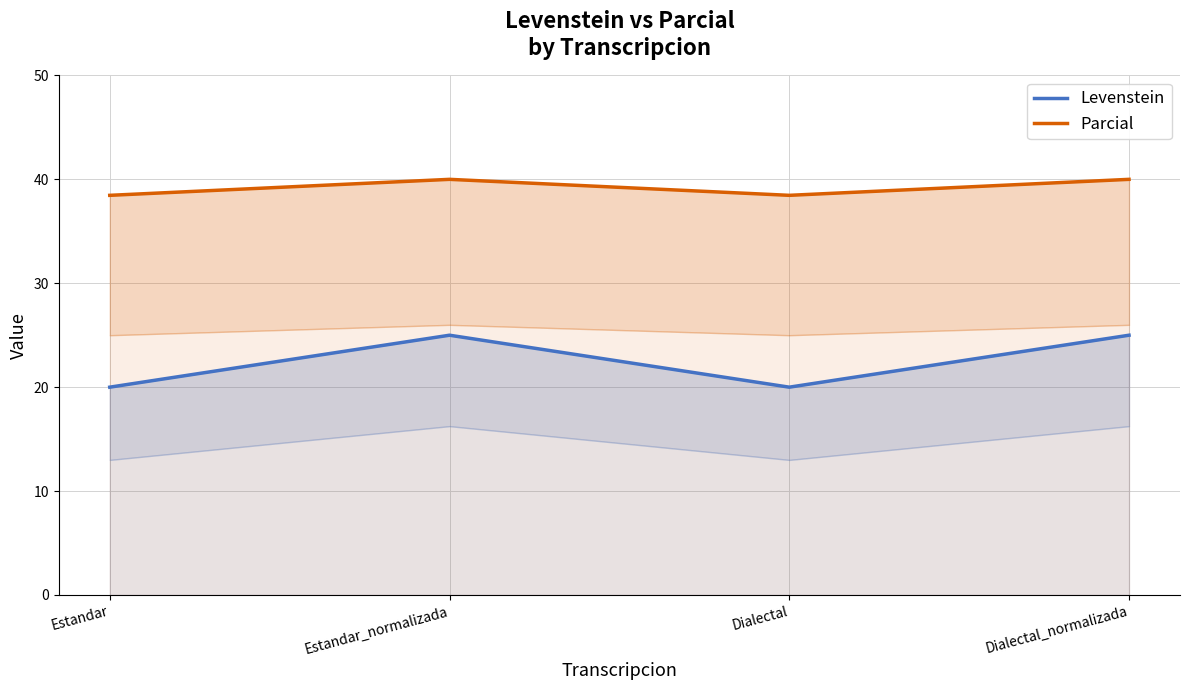

What is the spread (max minus min) of values at Estandar_normalizada?

15.0